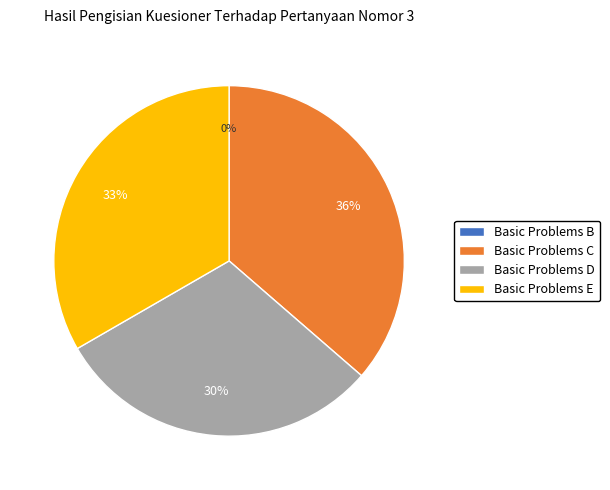

True or false: Basic Problems C accounts for 36% of the total.

True